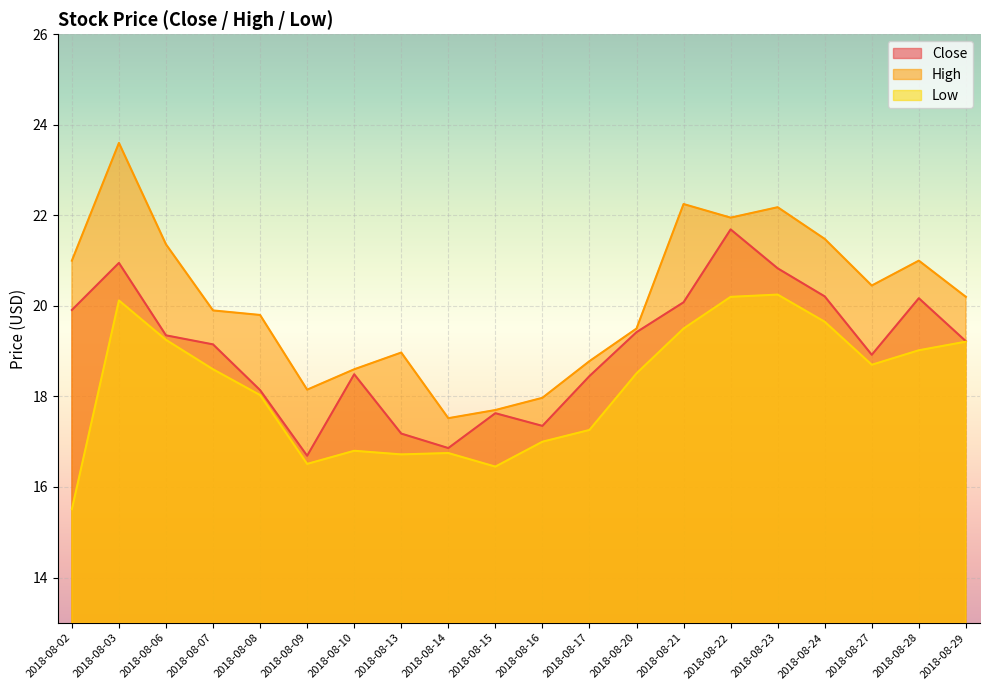

What is the sum of all Low values?

364.0